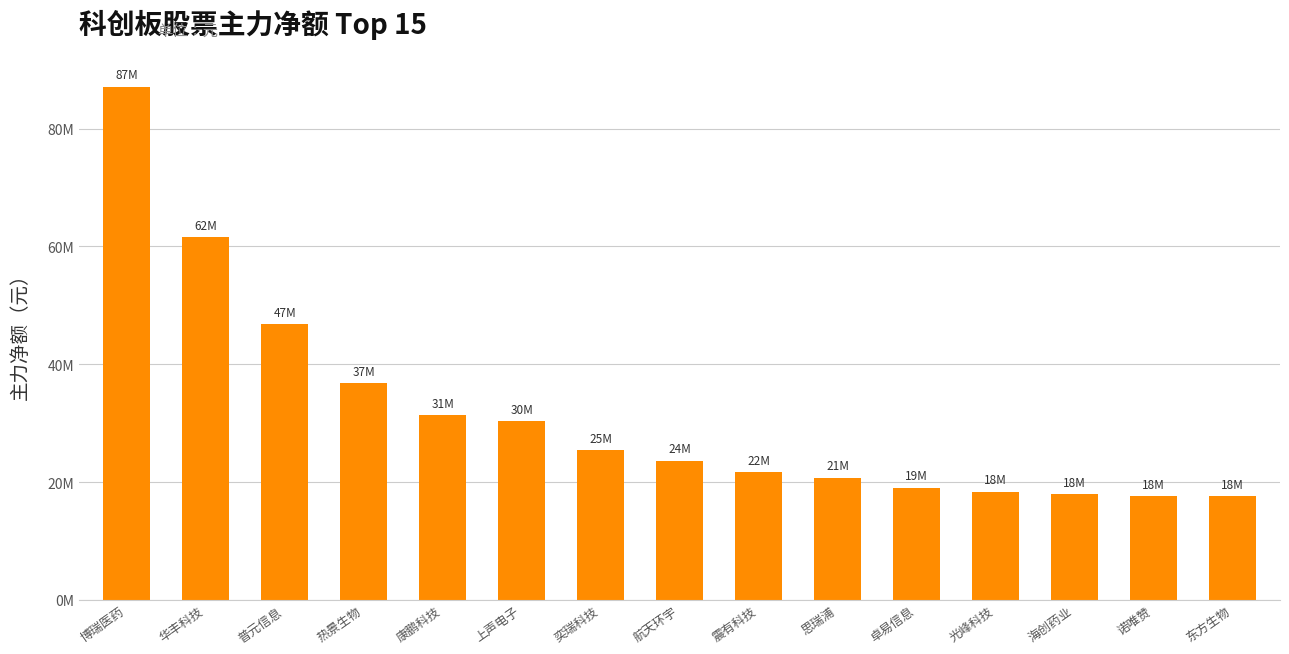

What is the difference between the maximum and second lowest values?

69546915